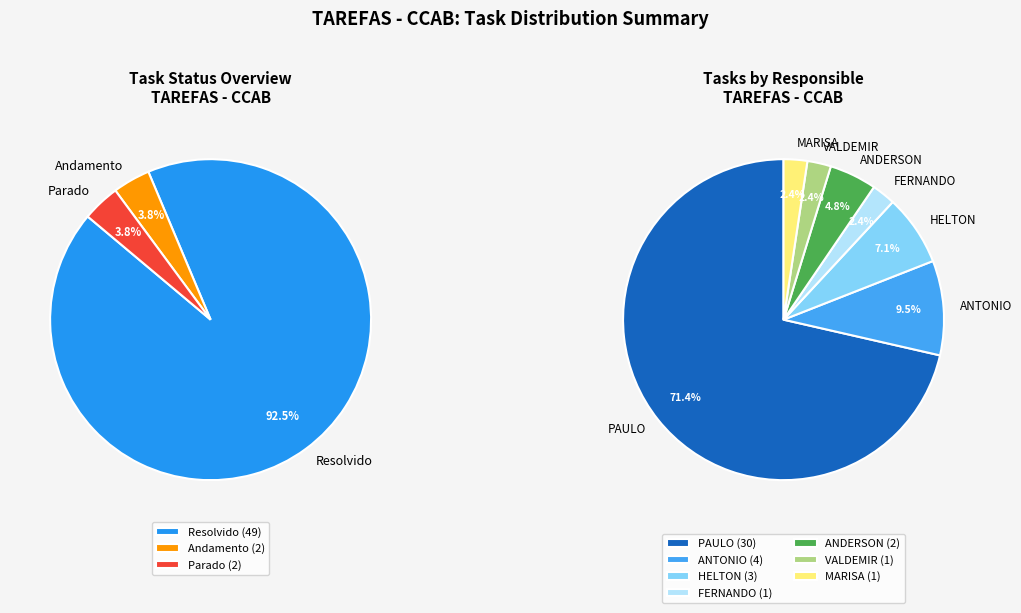

Which category has the biggest portion of the pie?

Resolvido